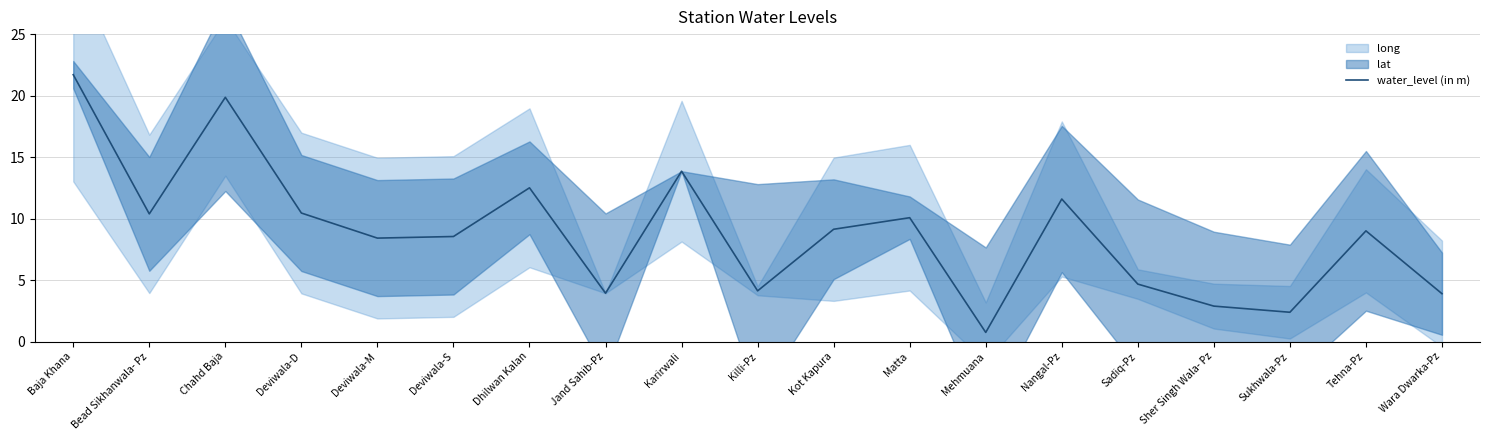

Reading right to left, extract all data points from this chart.

Wara Dwarka-Pz=3.9	Tehna-Pz=9.0	Sukhwala-Pz=2.4	Sher Singh Wala- Pz=2.9	Sadiq-Pz=4.7	Nangal-Pz=11.6	Mehmuana=0.7	Matta=10.1	Kot Kapura=9.1	Killi-Pz=4.1	Karirwali=13.8	Jand Sahib-Pz=3.9	Dhilwan Kalan=12.5	Deviwala-S=8.5	Deviwala-M=8.4	Deviwala-D=10.4	Chahd Baja=19.9	Bead Sikhanwala- Pz=10.4	Baja Khana=21.7